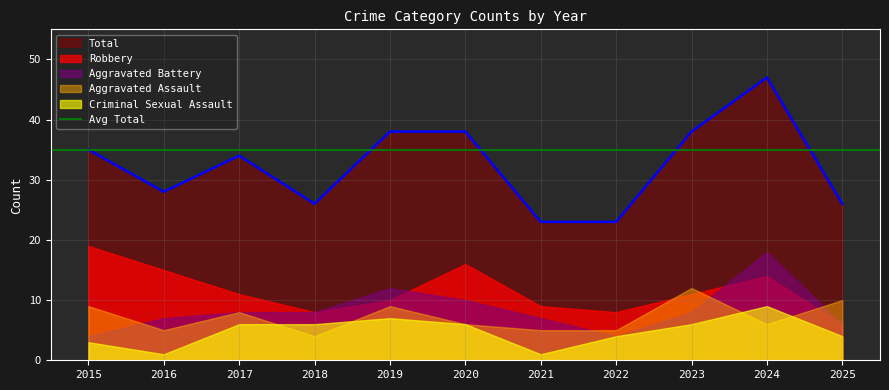

At which category does Criminal Sexual Assault reach its first local valley?

2016